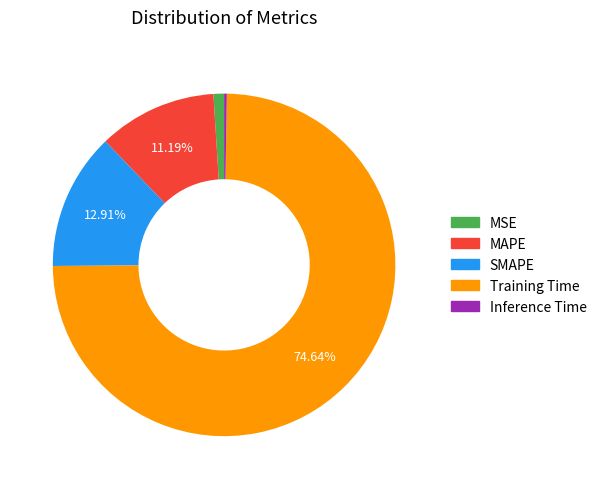

Which category accounts for the majority?

Training Time